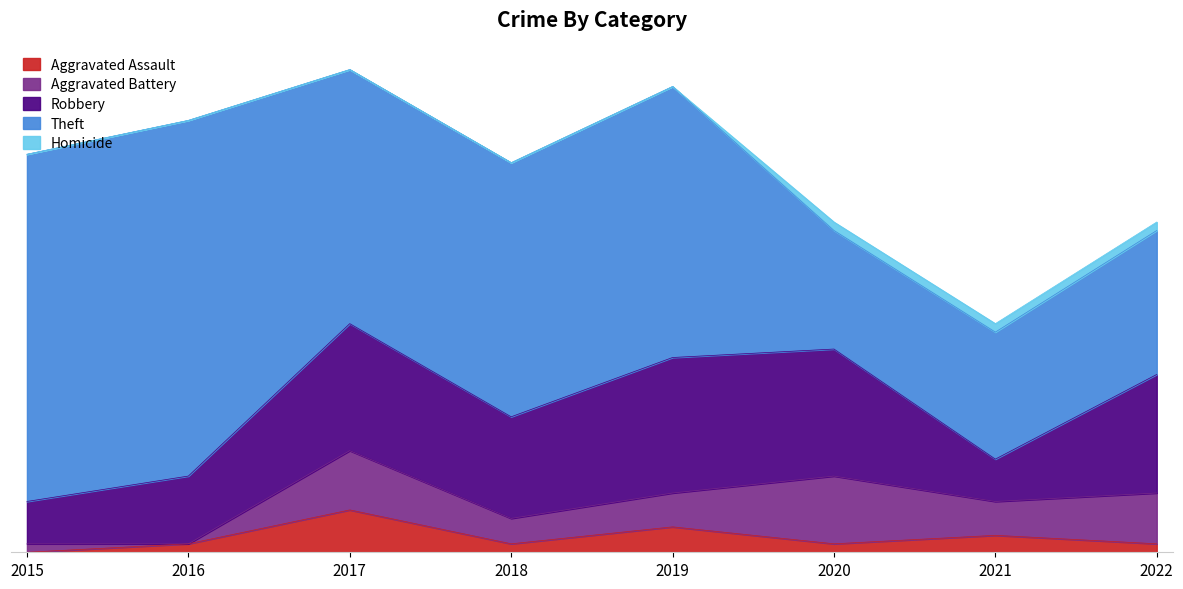

What is the difference between the second highest and minimum values in the Robbery series?

10